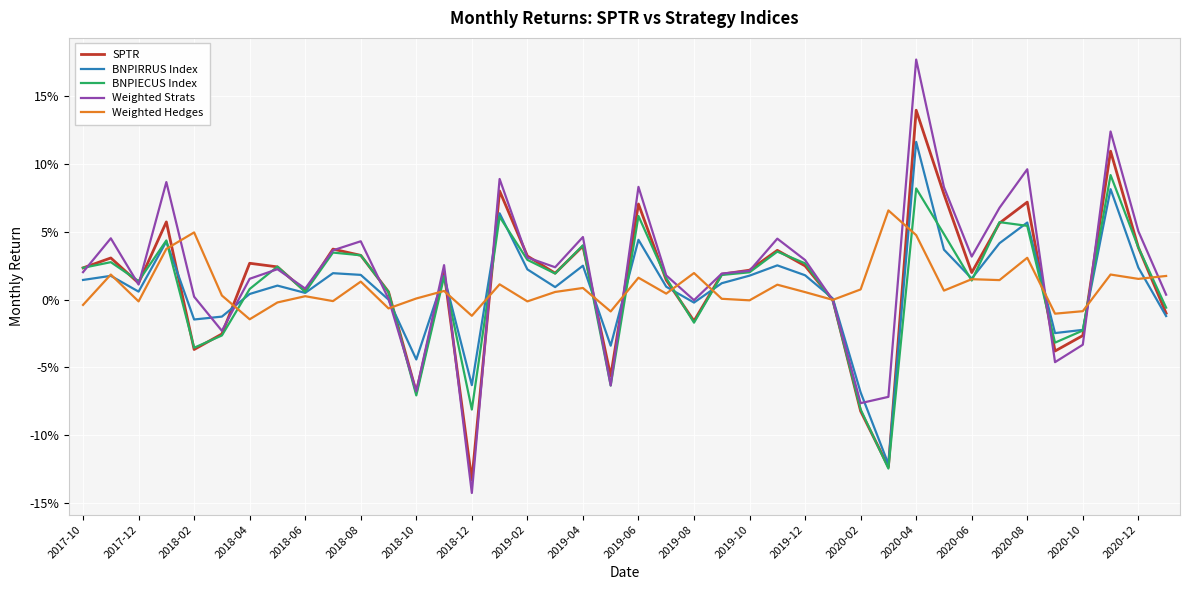

True or false: BNPIECUS Index has more than 2 points higher than both neighbors.

True